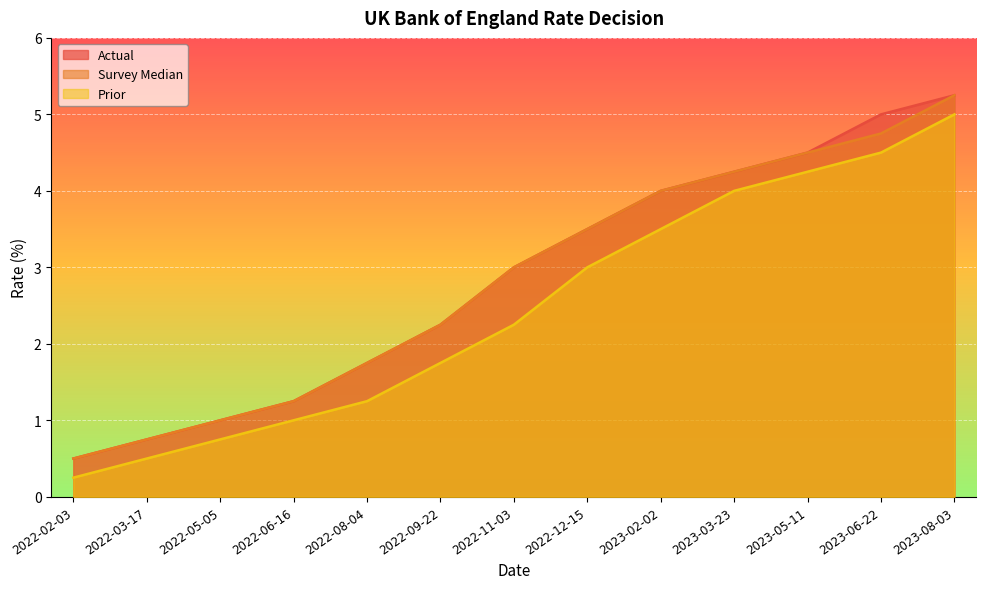

Reading right to left, what are all the values shown in this chart?

Actual: 2023-08-03=5.2	2023-06-22=5.0	2023-05-11=4.5	2023-03-23=4.2	2023-02-02=4.0	2022-12-15=3.5	2022-11-03=3.0	2022-09-22=2.2	2022-08-04=1.8	2022-06-16=1.2	2022-05-05=1.0	2022-03-17=0.8	2022-02-03=0.5
Survey Median: 2023-08-03=5.2	2023-06-22=4.8	2023-05-11=4.5	2023-03-23=4.2	2023-02-02=4.0	2022-12-15=3.5	2022-11-03=3.0	2022-09-22=2.2	2022-08-04=1.8	2022-06-16=1.2	2022-05-05=1.0	2022-03-17=0.8	2022-02-03=0.5
Prior: 2023-08-03=5.0	2023-06-22=4.5	2023-05-11=4.2	2023-03-23=4.0	2023-02-02=3.5	2022-12-15=3.0	2022-11-03=2.2	2022-09-22=1.8	2022-08-04=1.2	2022-06-16=1.0	2022-05-05=0.8	2022-03-17=0.5	2022-02-03=0.2